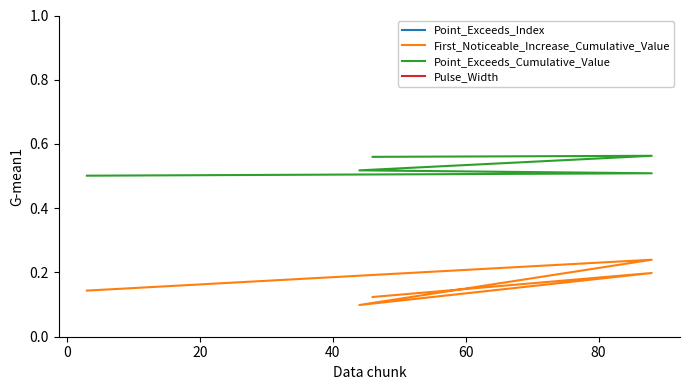

Which series has the largest range (max minus min)?

Point_Exceeds_Index